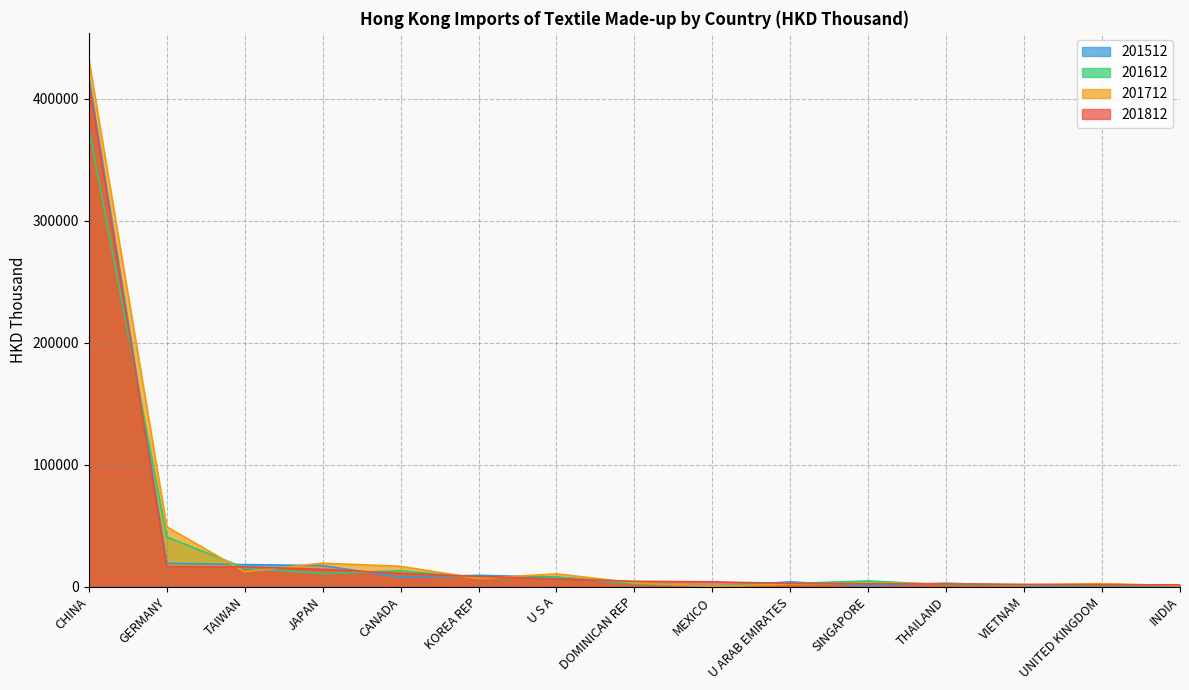

How many intersections are there between 201812 and 201712?

9